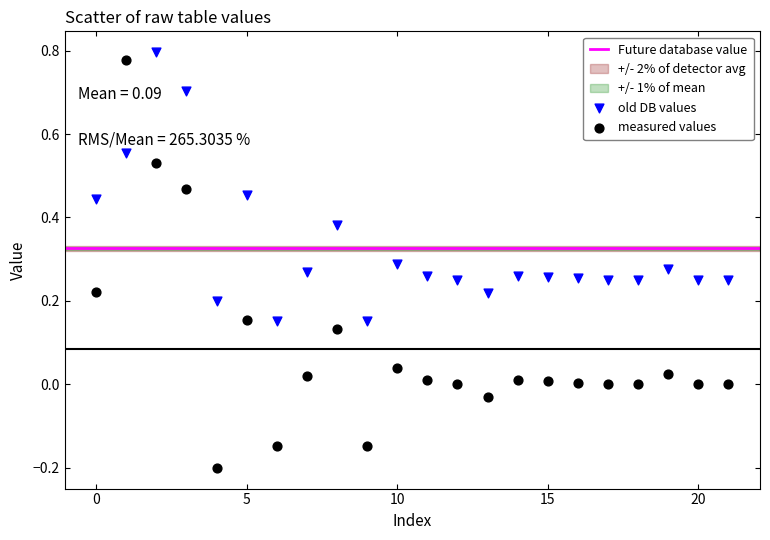

Which series reaches the minimum Y coordinate?

measured values